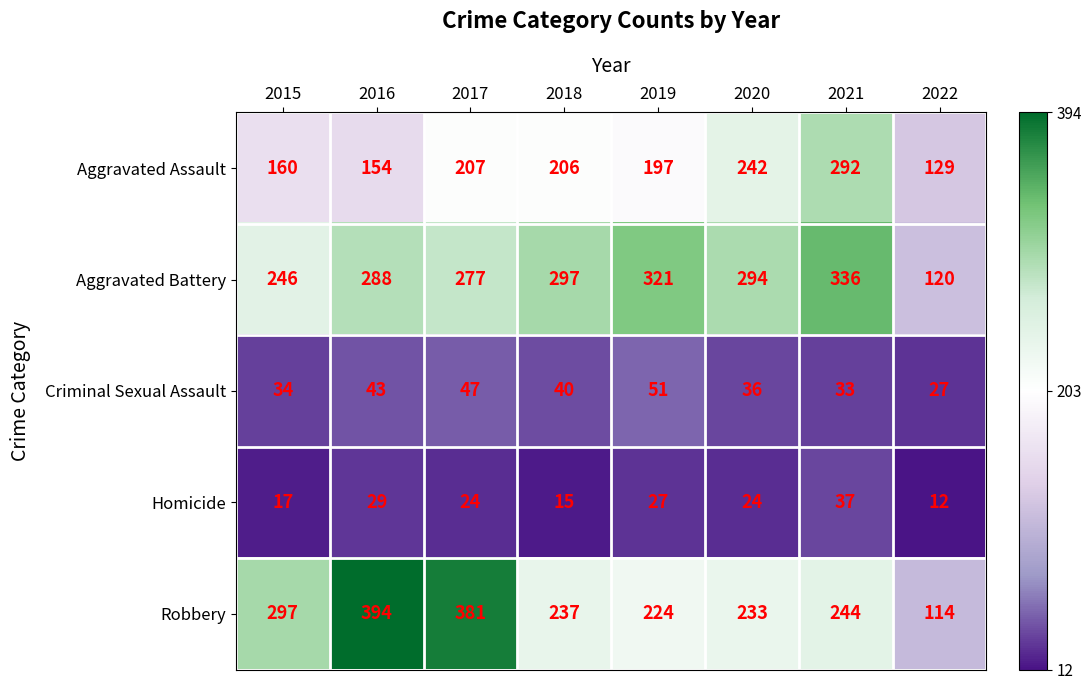

Where does the Homicide series first go above 24?

2016